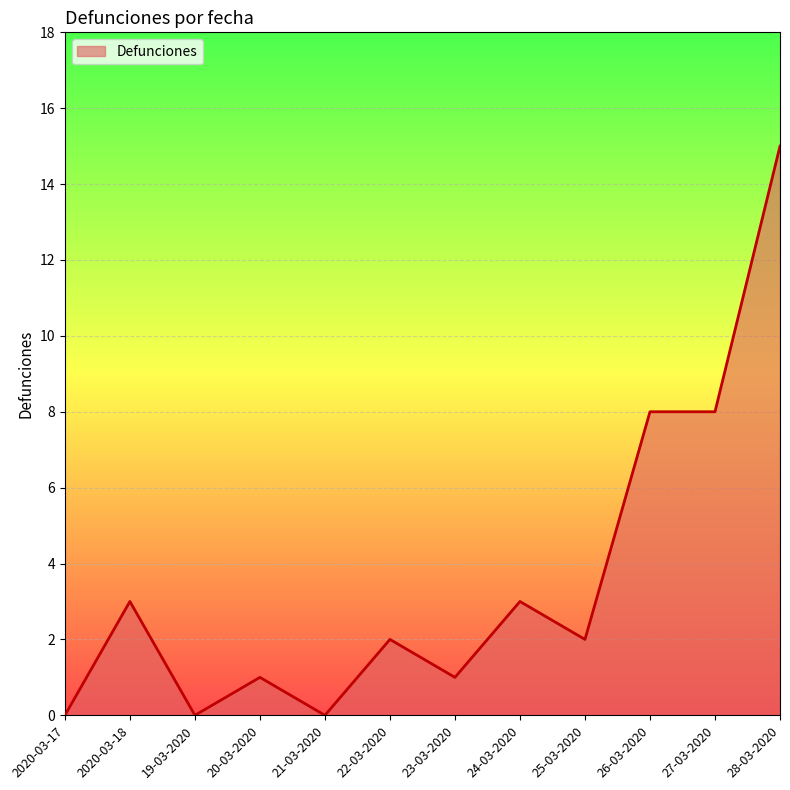

Reading left to right, list all the values displayed in this chart.

0	3	0	1	0	2	1	3	2	8	8	15